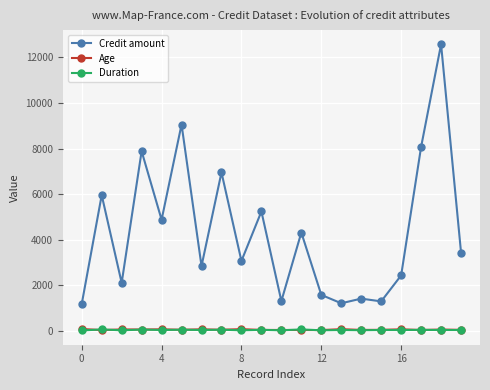

Which series has the largest total across all categories?

Credit amount